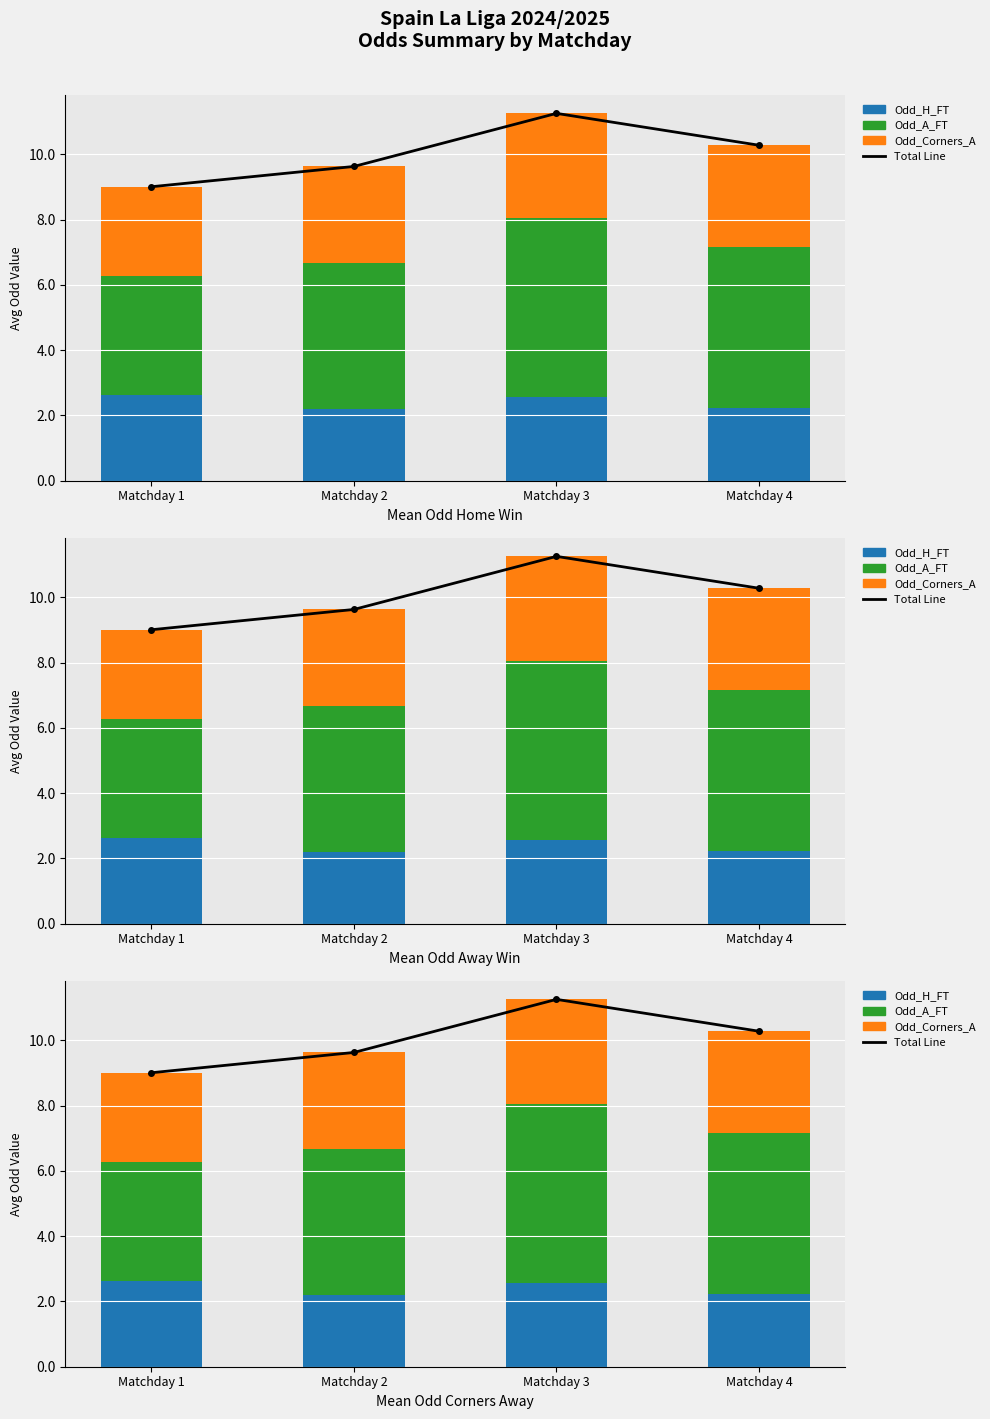

Reading left to right, what are all the values shown in this chart?

Total Line: Matchday 1=9.0	Matchday 2=9.6	Matchday 3=11.3	Matchday 4=10.3
Odd_H_FT: Matchday 1=2.6	Matchday 2=2.2	Matchday 3=2.6	Matchday 4=2.2
Odd_A_FT: Matchday 1=3.7	Matchday 2=4.5	Matchday 3=5.5	Matchday 4=4.9
Odd_Corners_A: Matchday 1=2.7	Matchday 2=3.0	Matchday 3=3.2	Matchday 4=3.1